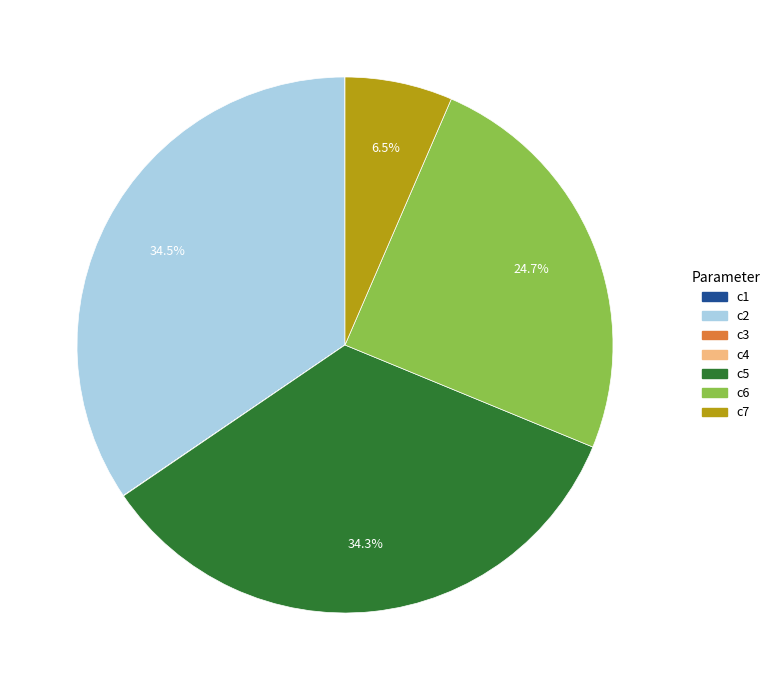

Between c6 and c5, which is larger?

c5